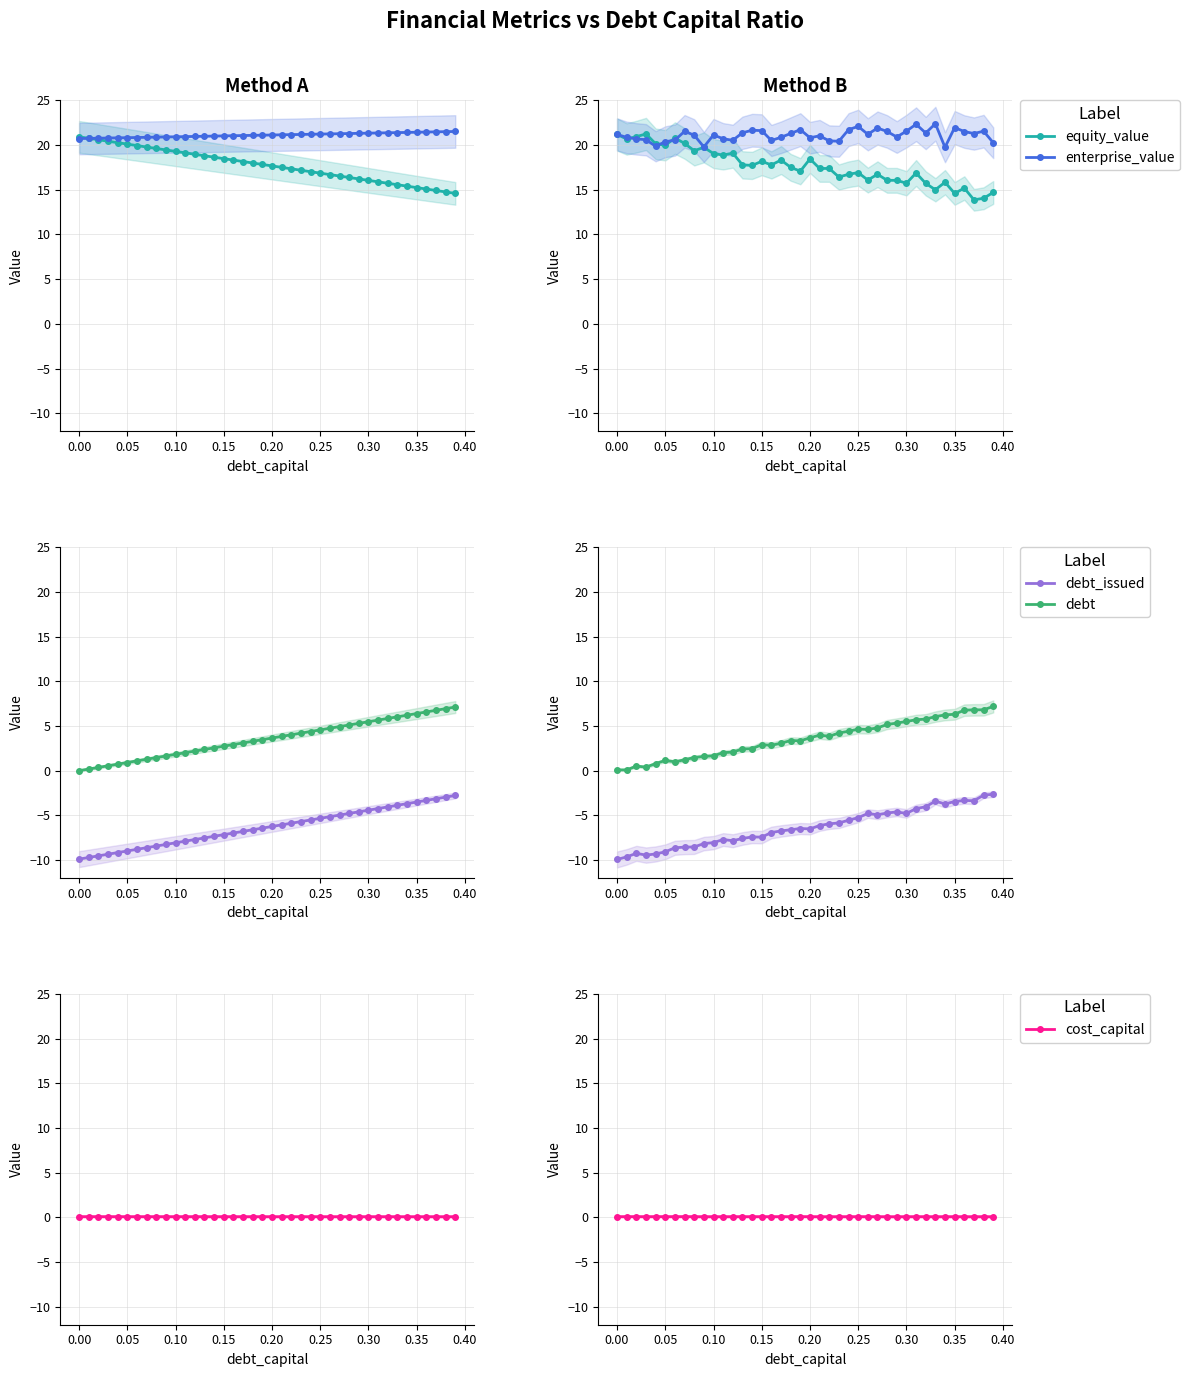

True or false: debt and enterprise_value intersect in this chart.

False